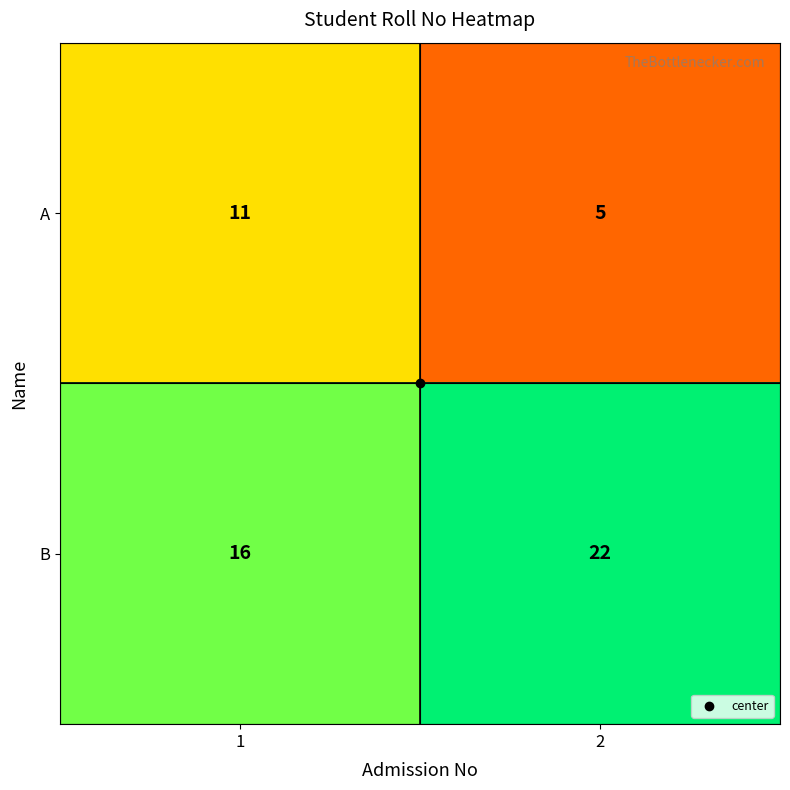

What is the sum of all B values?

38